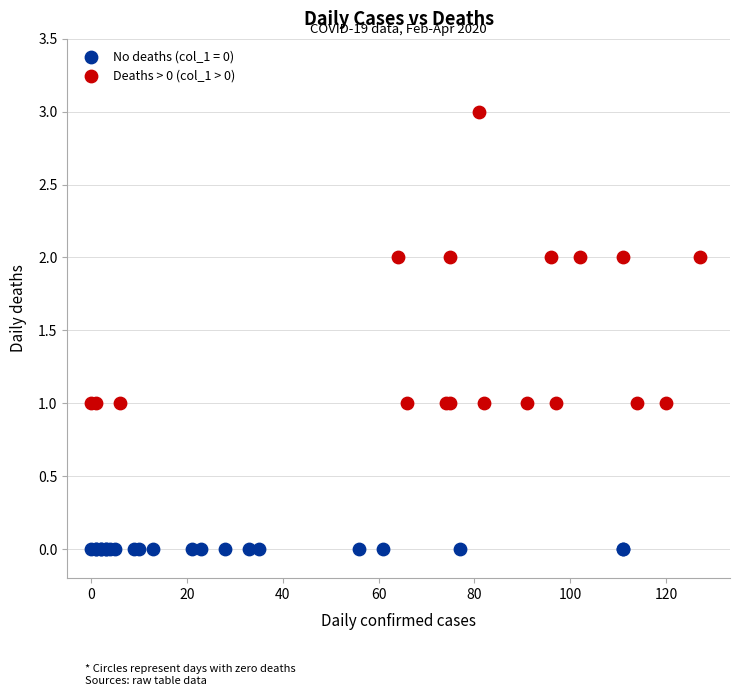

Which series contains the highest Y value?

Deaths > 0 (col_1 > 0)